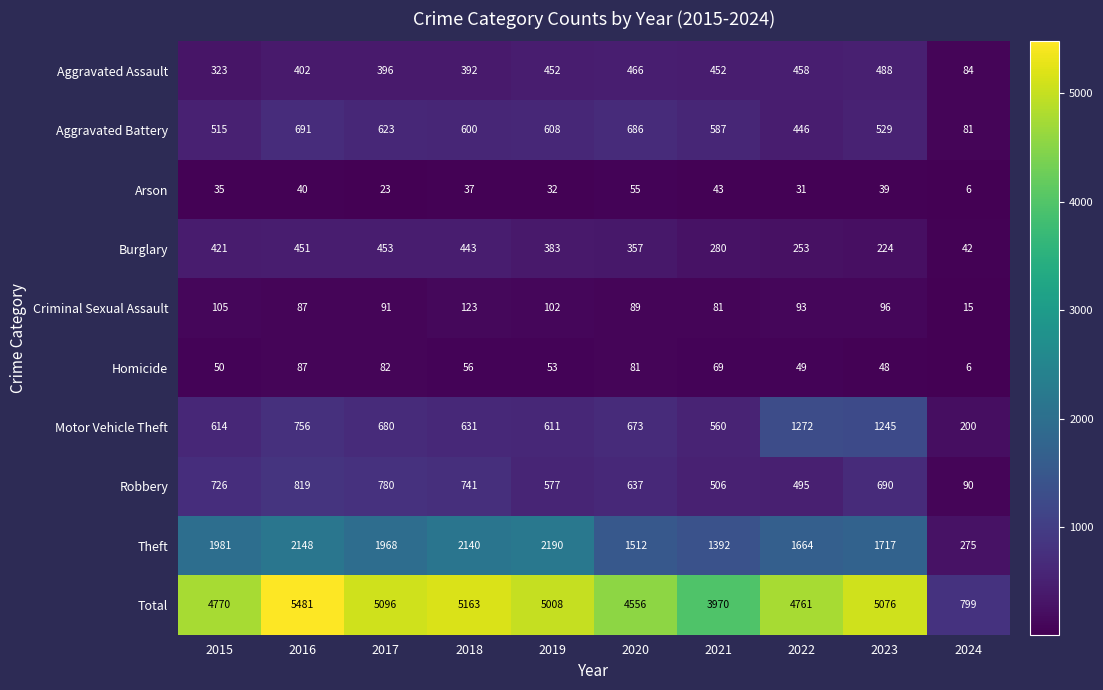

What is the greatest value displayed?

5481